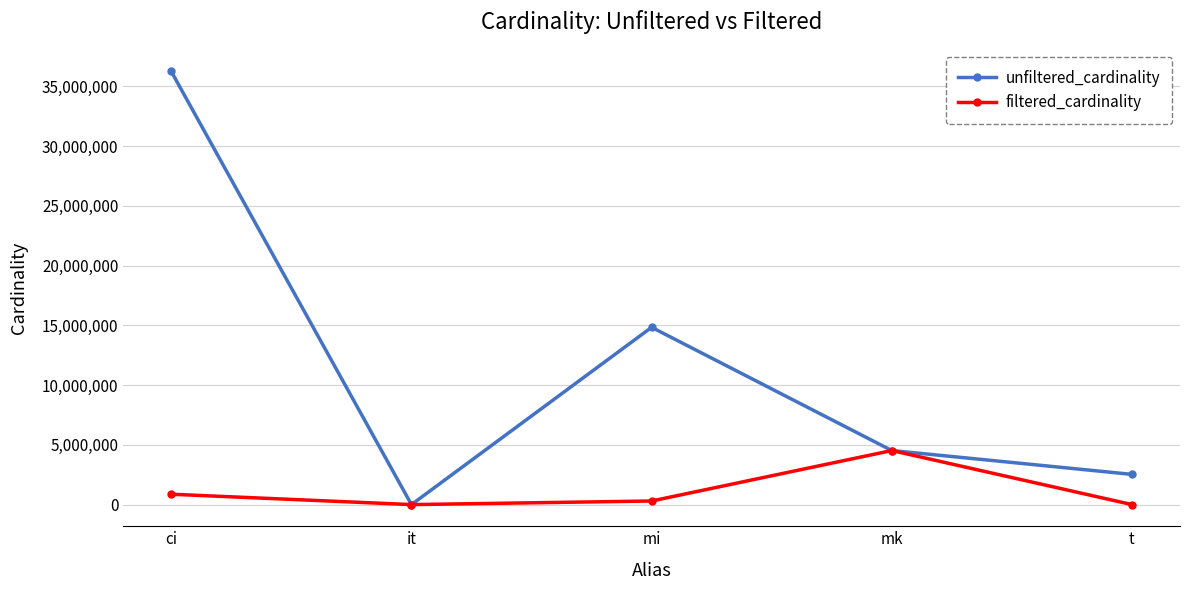

Rank the categories by unfiltered_cardinality value from highest to lowest.

ci, mi, mk, t, it